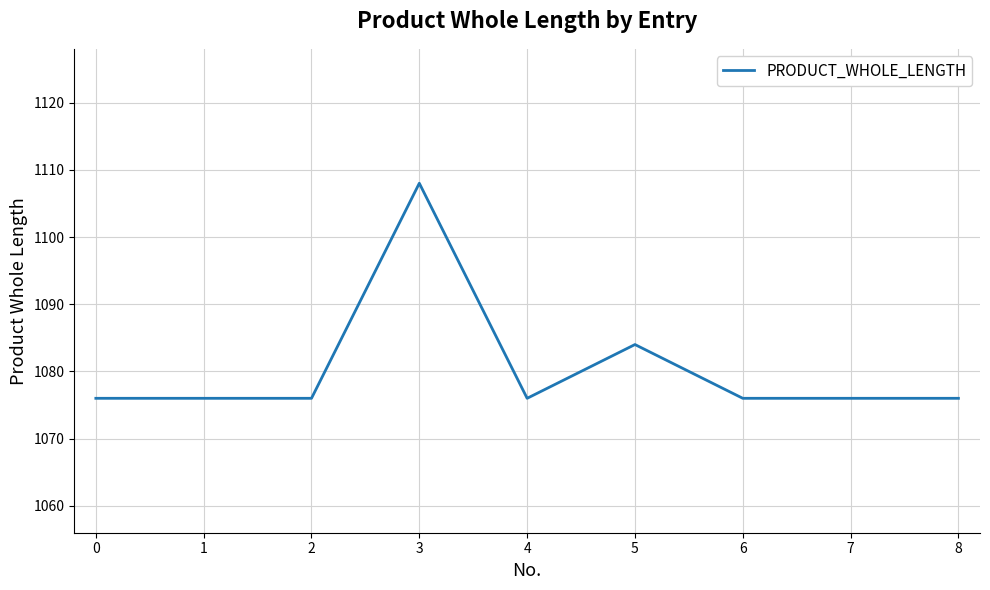

Reading left to right, extract all data points from this chart.

1076	1076	1076	1108	1076	1084	1076	1076	1076